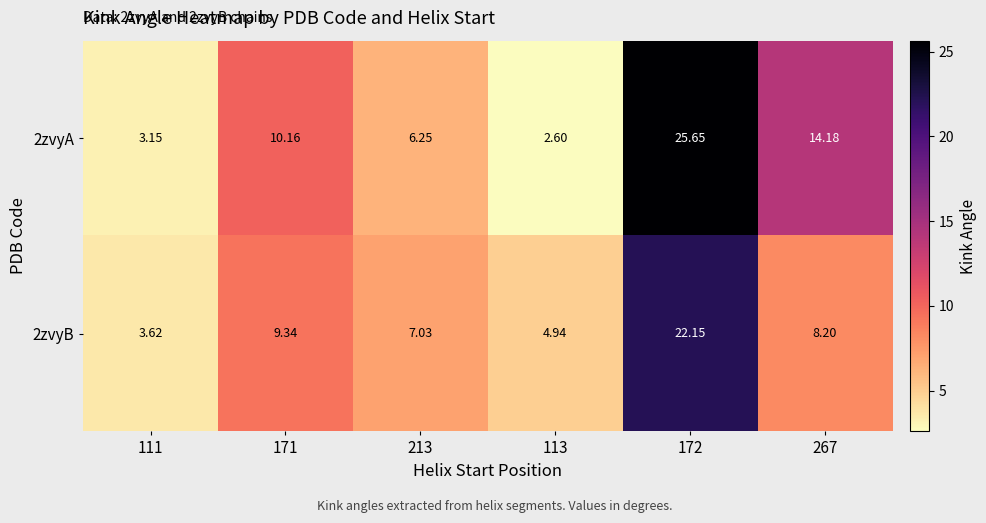

Is the value of 2zvyB at 267 greater than the value of 2zvyA at 267?

No